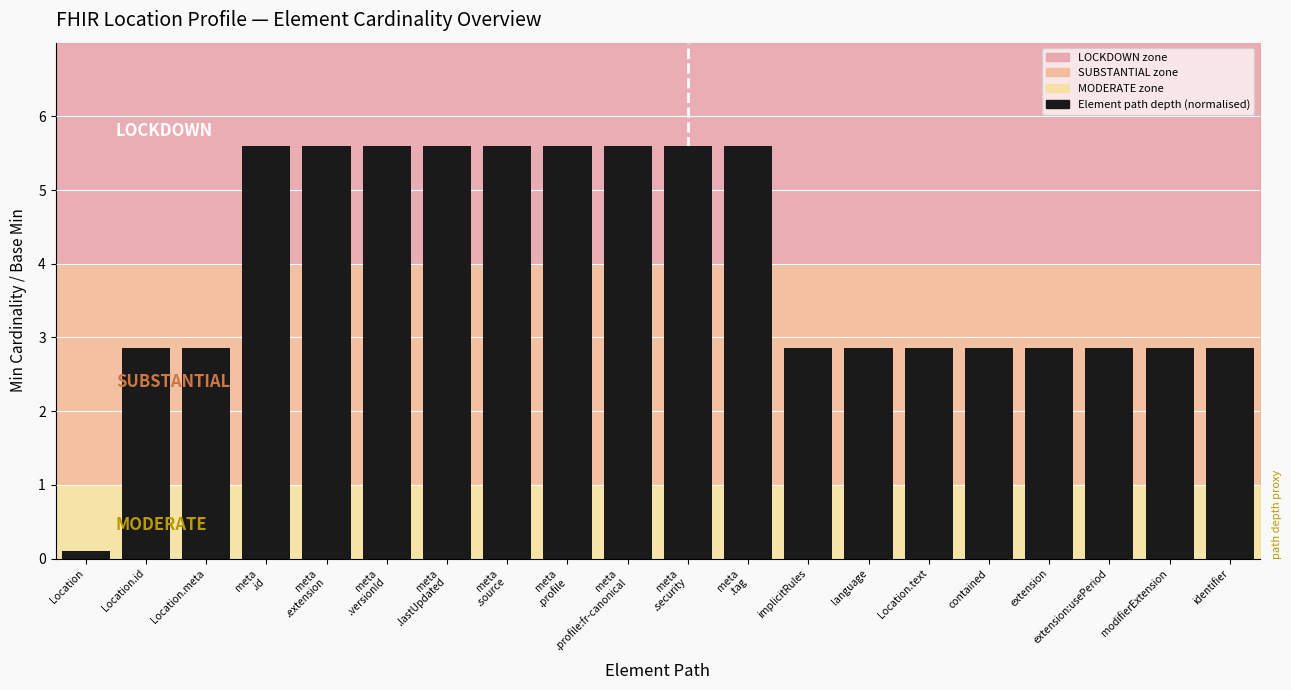

What is the label of the 5th bar from the right?

contained